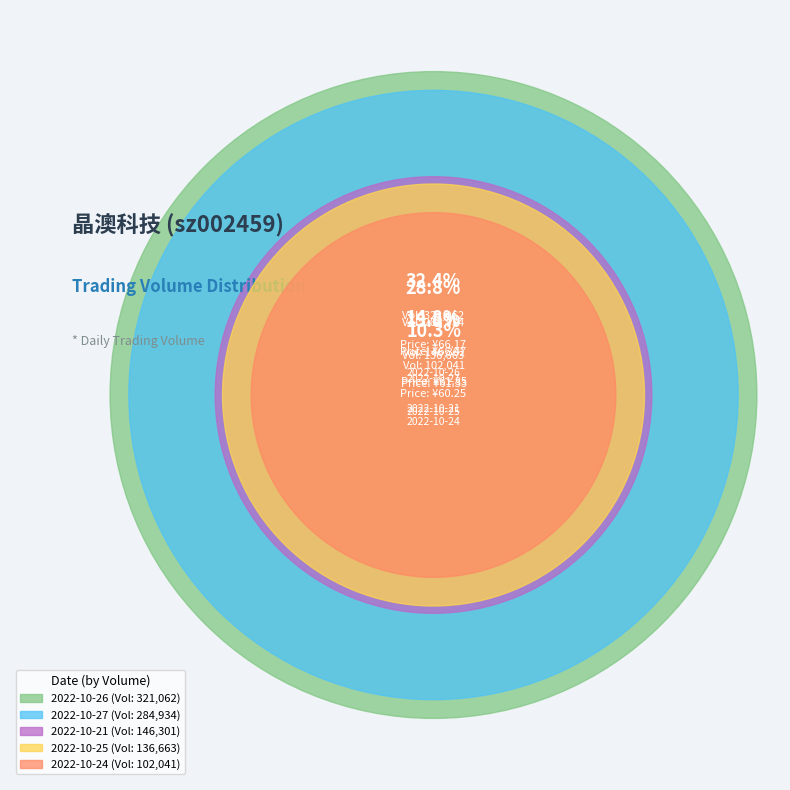

Combined, what portion of the pie is 2022-10-21 and 2022-10-25?

28.6%